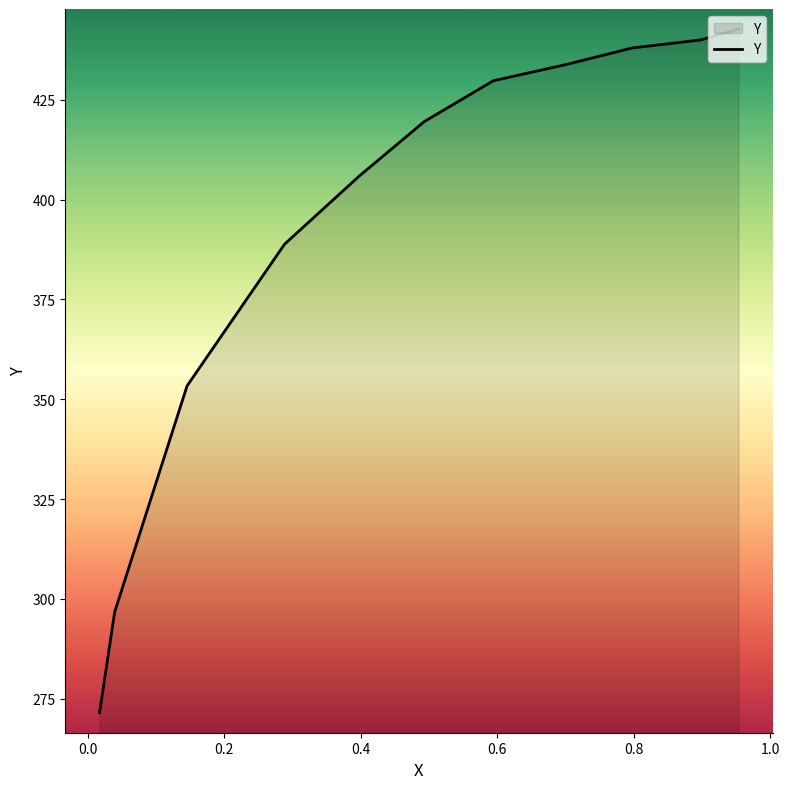

Does the chart have visible grid lines?

No